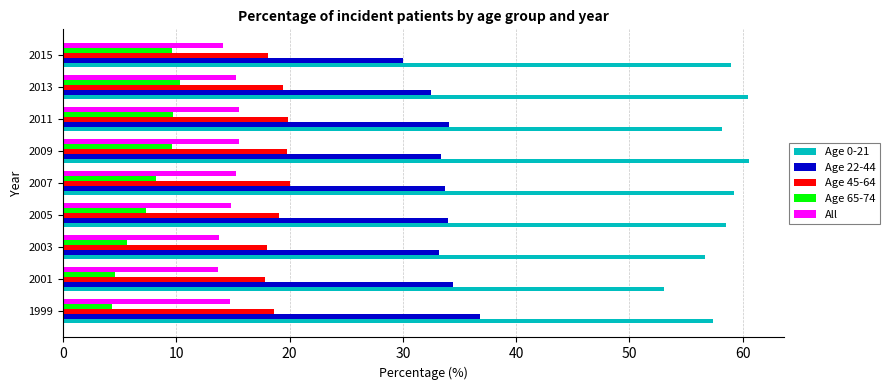

What is the maximum value shown in the chart?

60.6